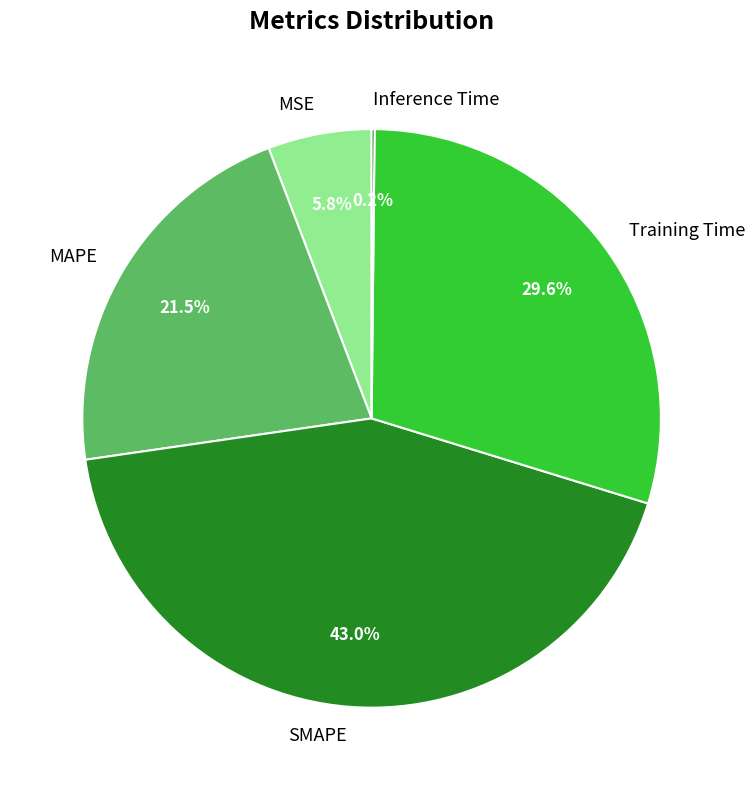

To the nearest percent, what is the combined percentage of MAPE and MSE?

27%